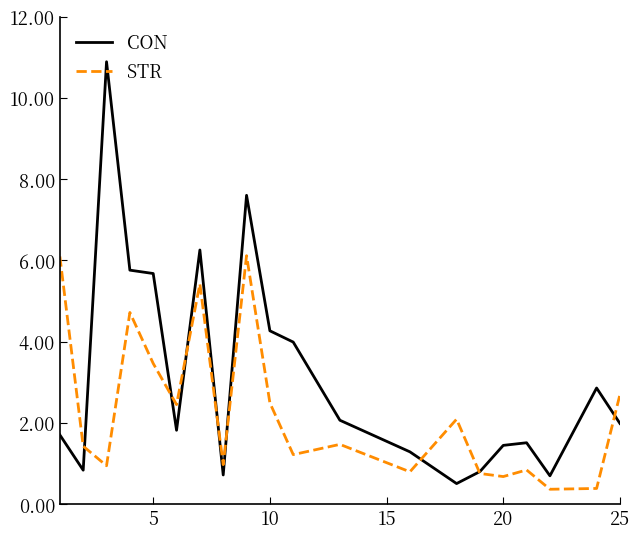

What is the smallest value displayed?

0.4